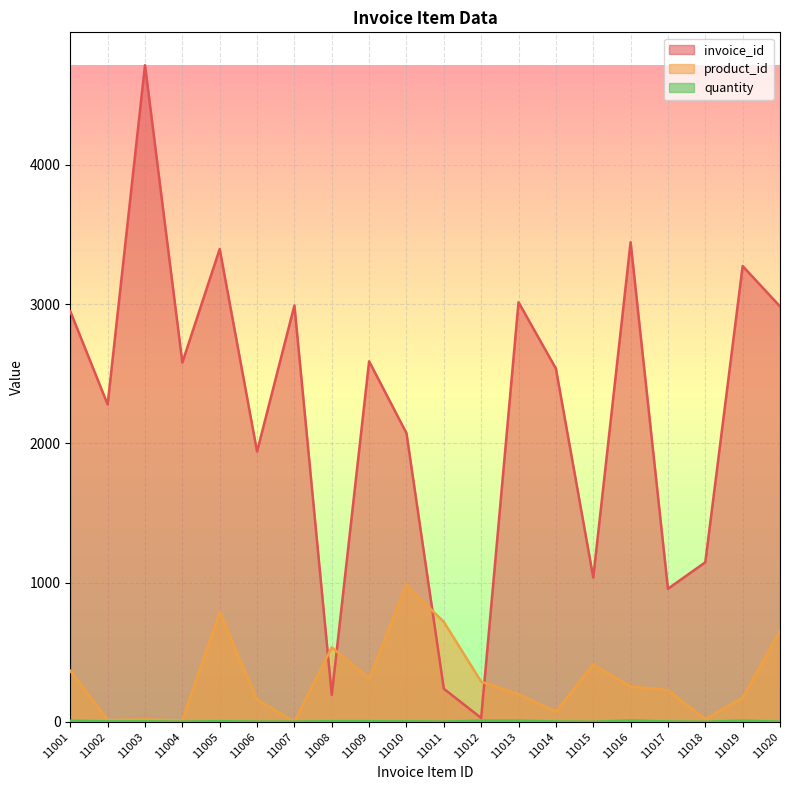

Where do invoice_id and product_id first cross each other?

11007 and 11008